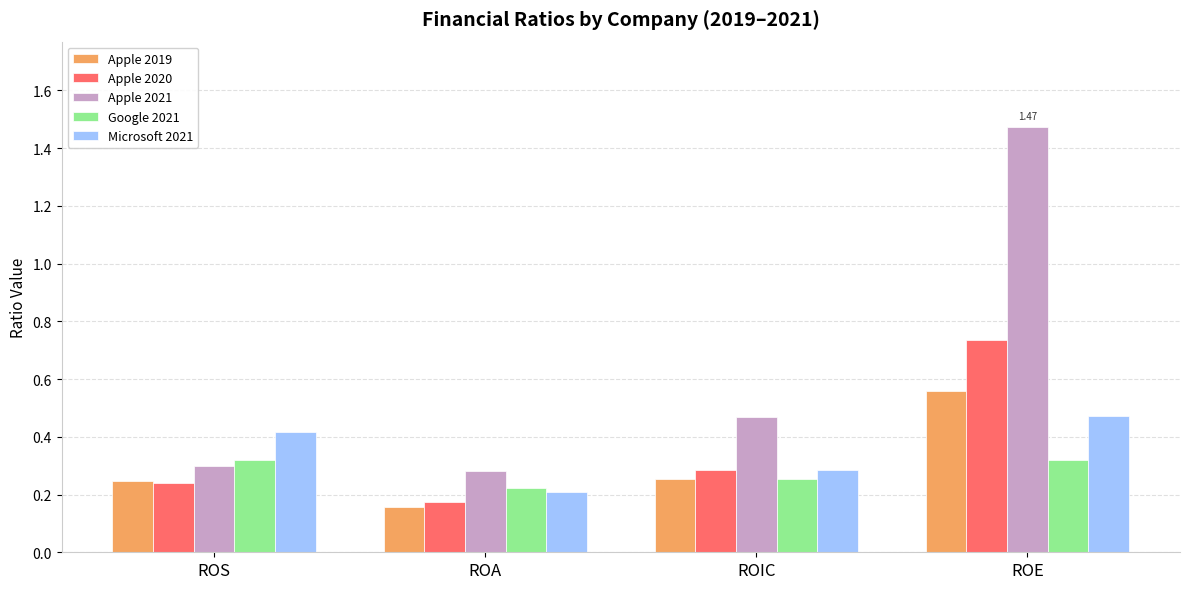

At how many categories does at least one series exceed 0?

4